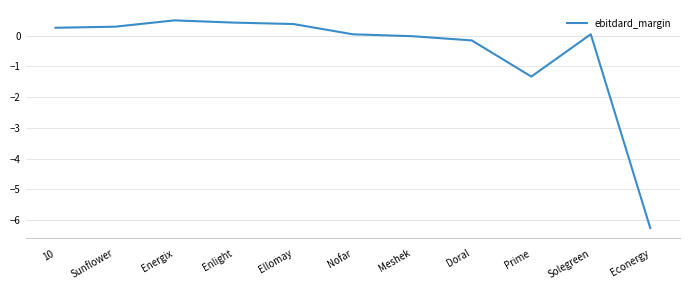

The chart shows a value of 0.0 at Nofar. True or false?

True